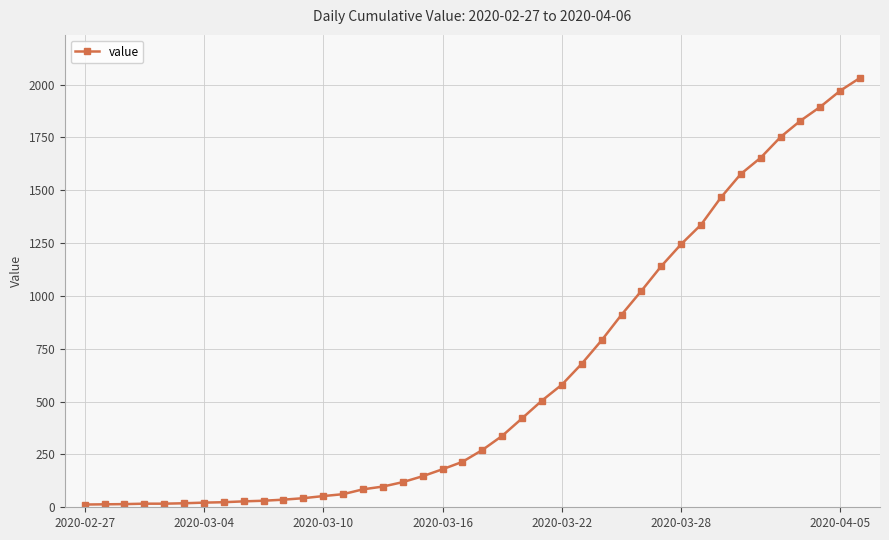

What is the maximum value shown in the chart?

2032